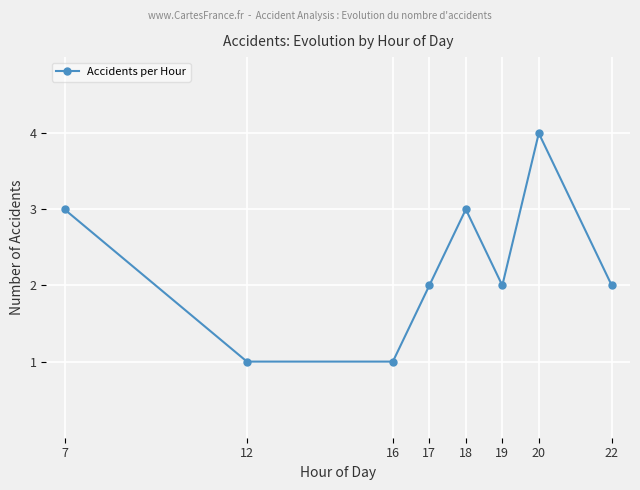

How many series are shown in this chart?

1